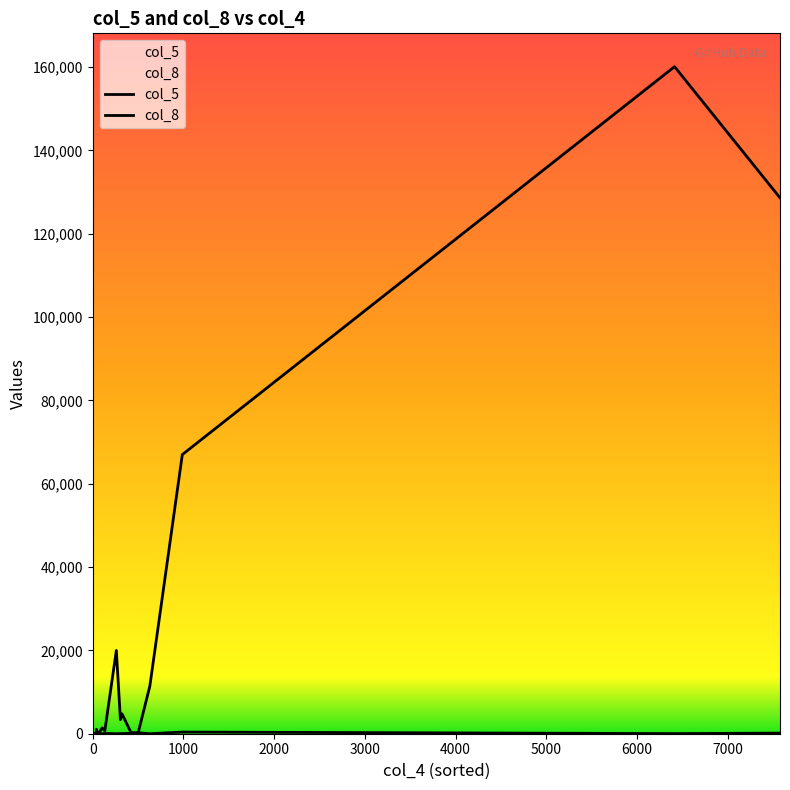

True or false: col_5 and col_8 cross at least once.

True